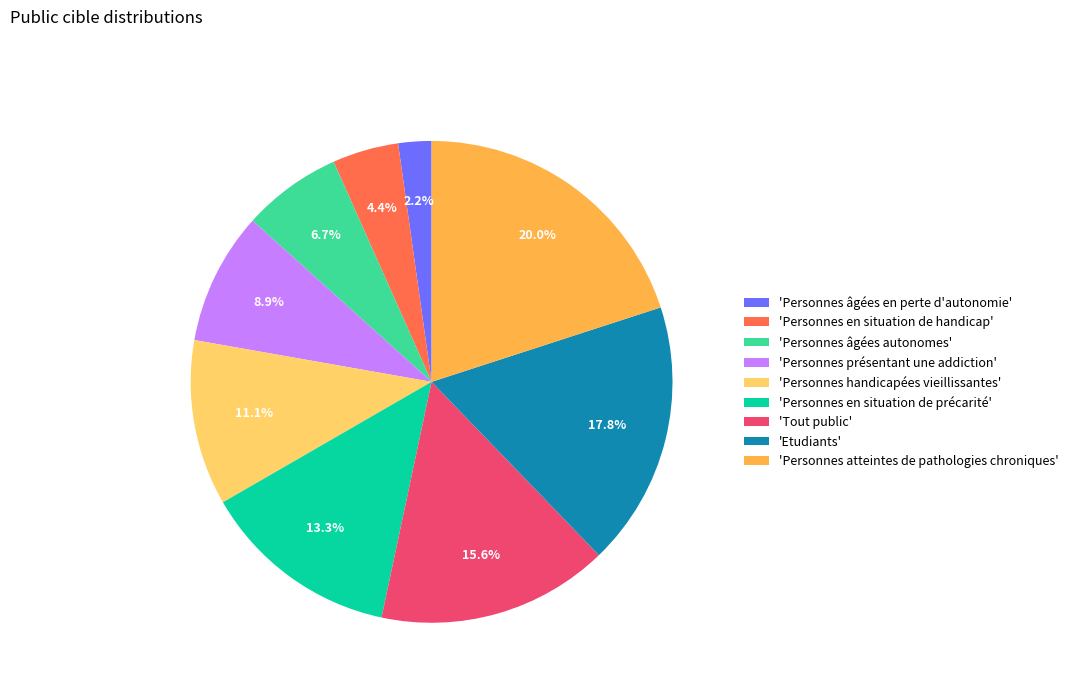

What is the smallest slice in the pie chart?

'Personnes âgées en perte d'autonomie'